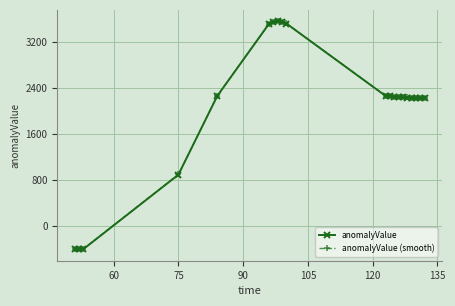

Does the chart display data point markers on the line(s)?

Yes